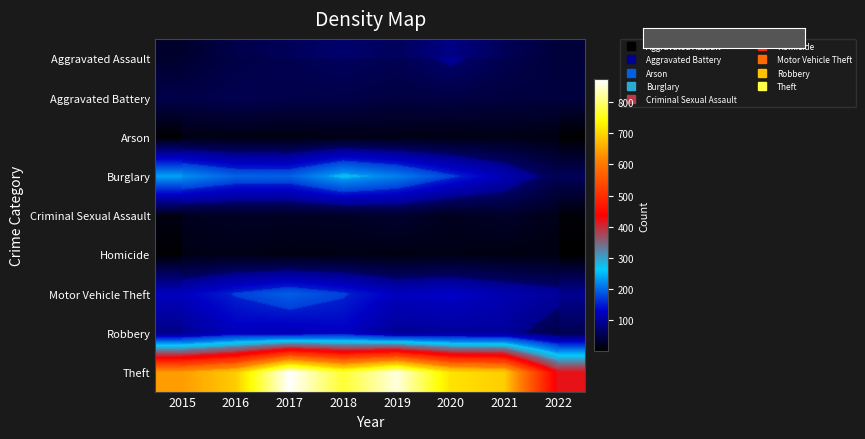

Rank the series at 2022 from lowest to highest value.

Homicide, Arson, Criminal Sexual Assault, Aggravated Assault, Aggravated Battery, Robbery, Burglary, Motor Vehicle Theft, Theft